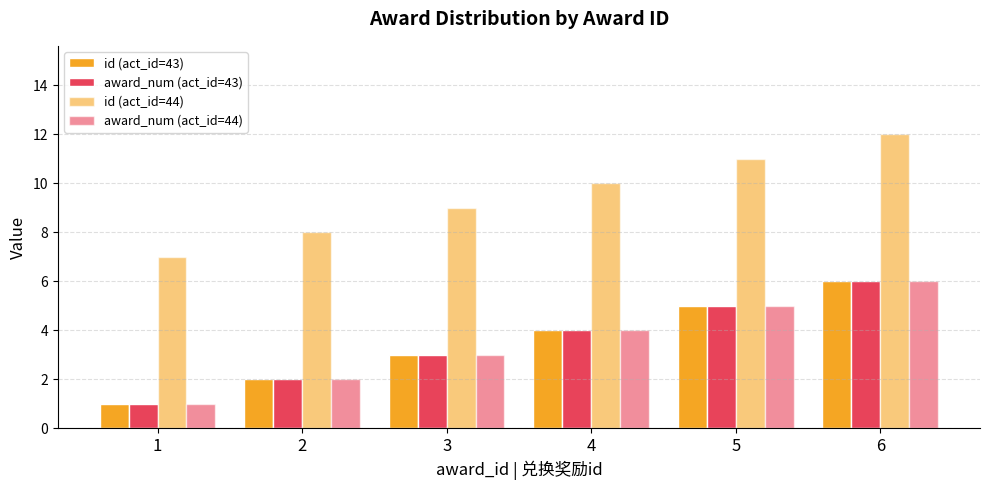

What is the value of the id (act_id=44) bar at the 4th from the left?

10